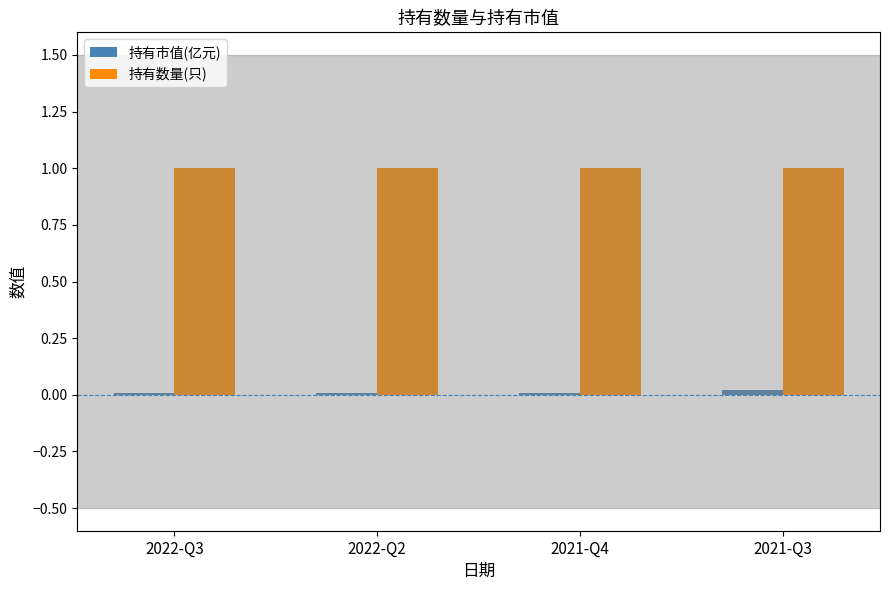

Which series has the largest total across all categories?

持有数量(只)